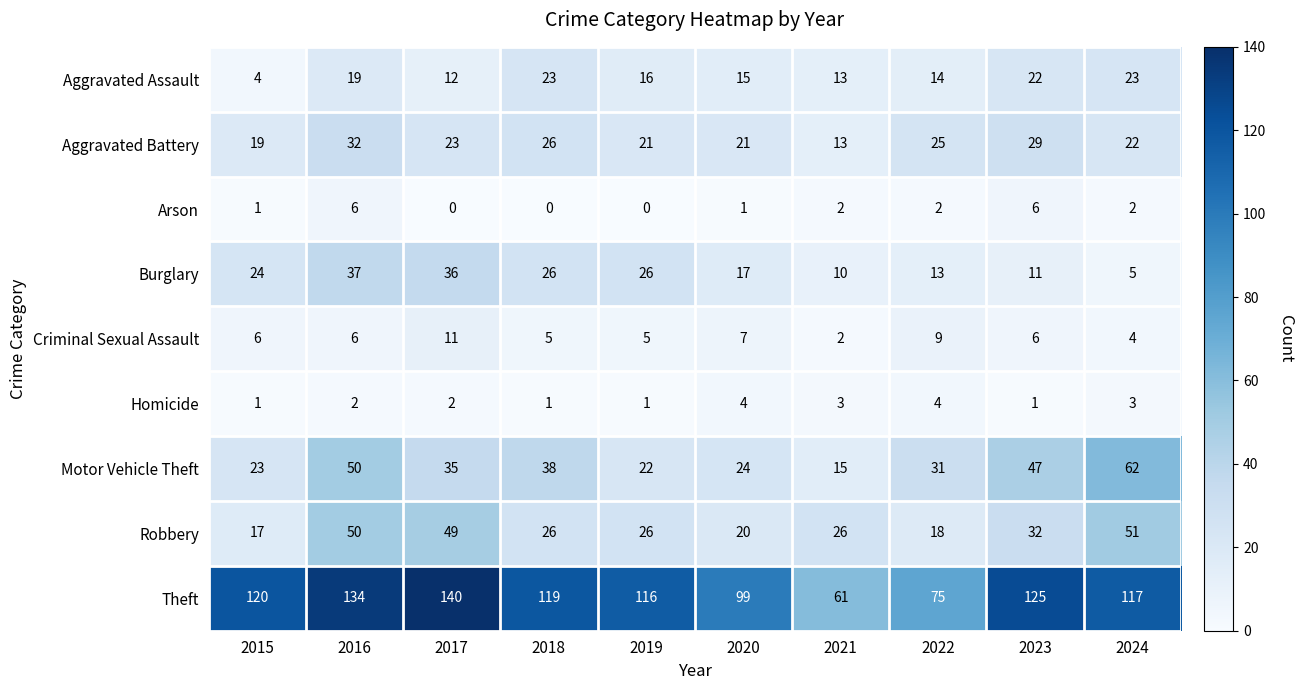

At which category does the chart reach its peak across all series?

2017